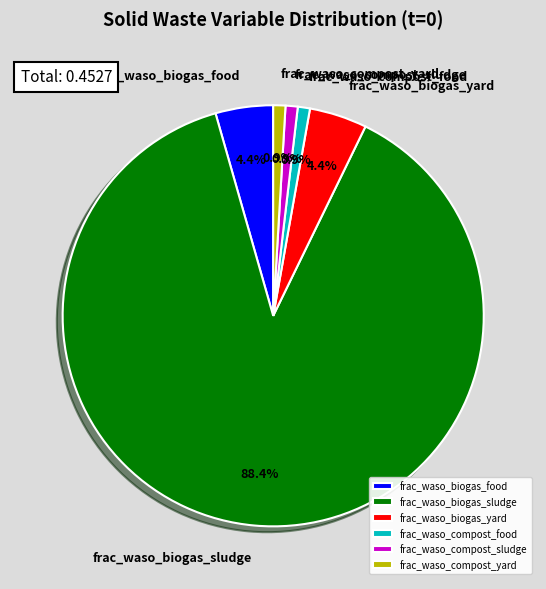

Does frac_waso_compost_sludge account for over 50% of the chart?

No